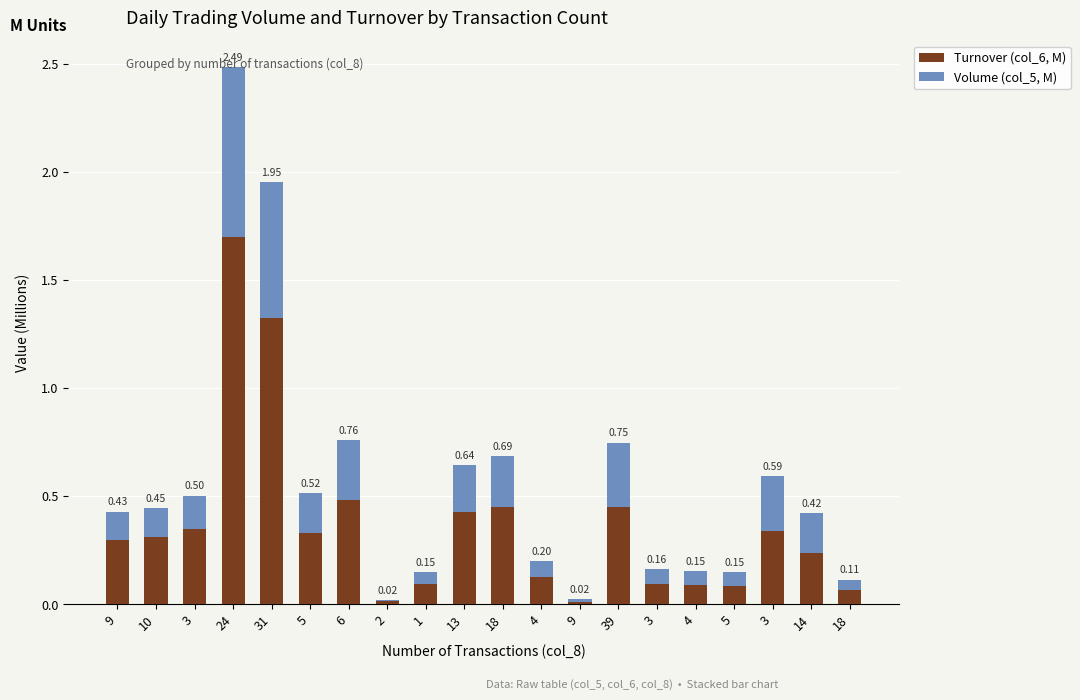

The value of Turnover (col_6, M) at 5 is 0.6. True or false?

False